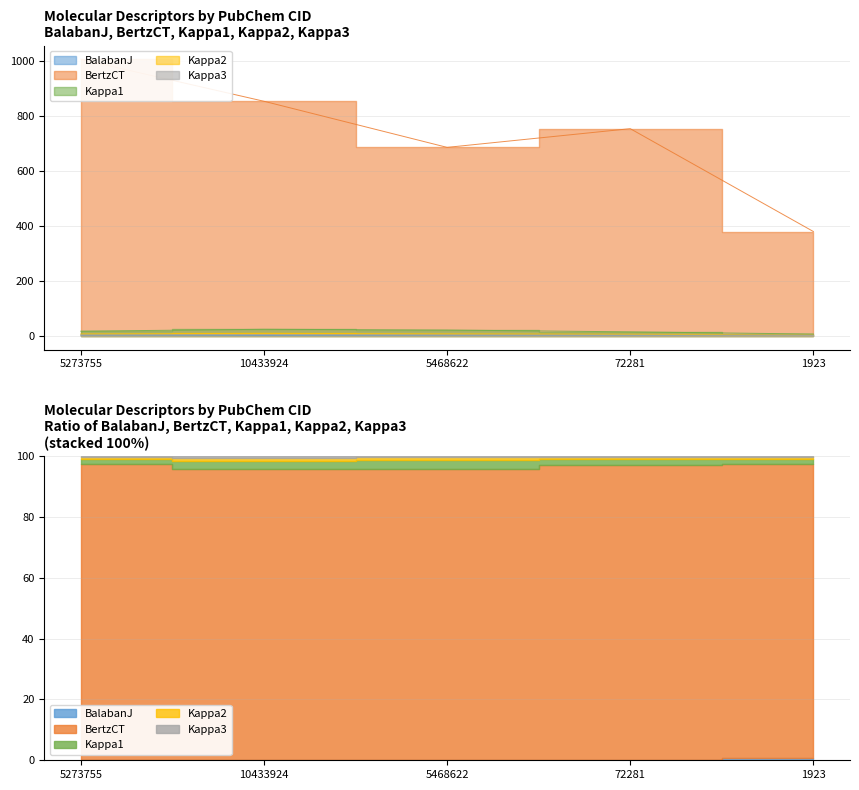

What is the spread (max minus min) of values at 5273755?

1002.2